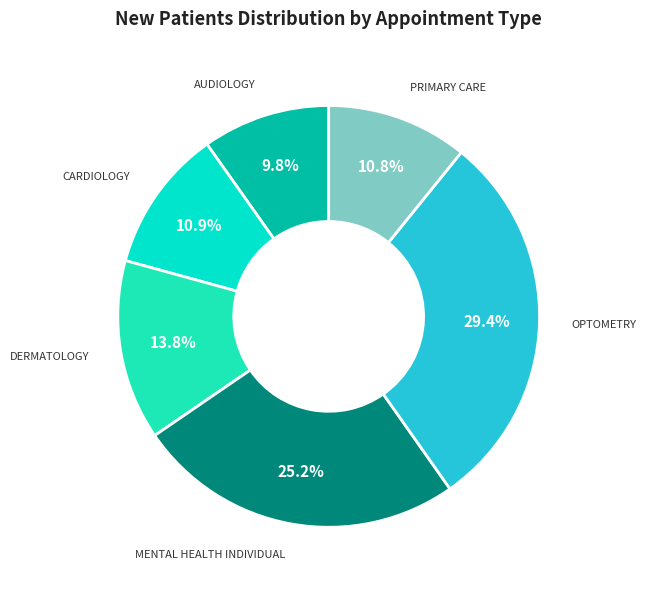

What is the ratio of the value at OPTOMETRY to the value at CARDIOLOGY?

2.7